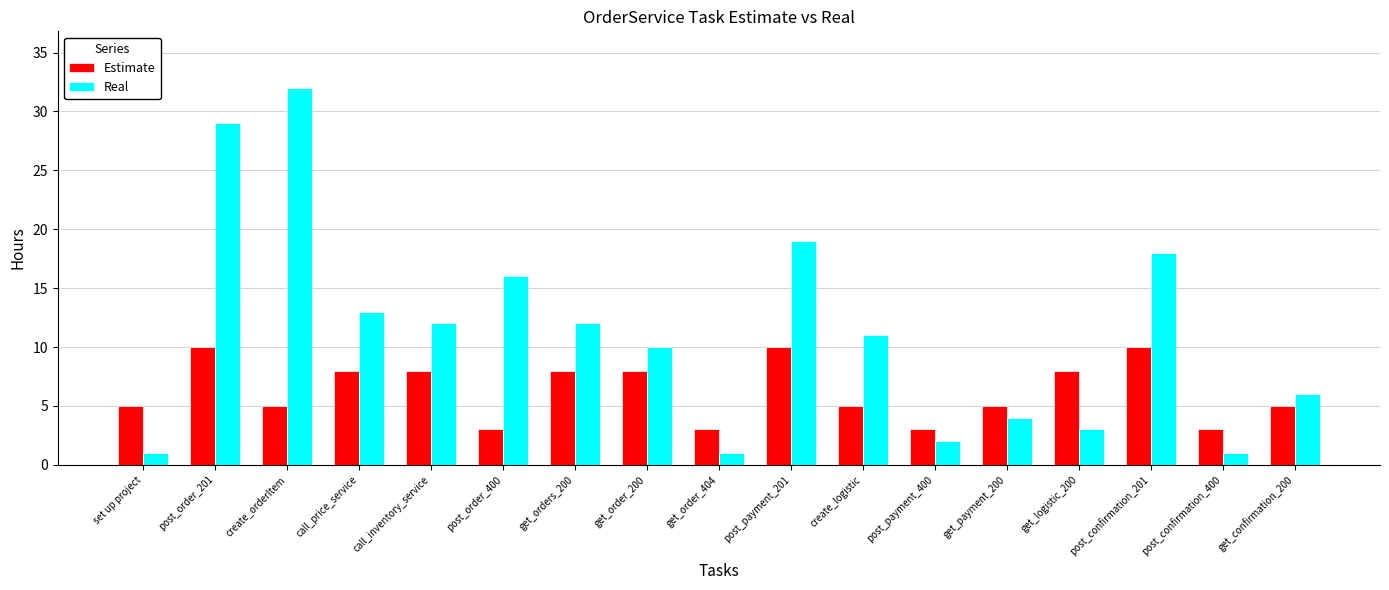

How many bars are there in each group?

2